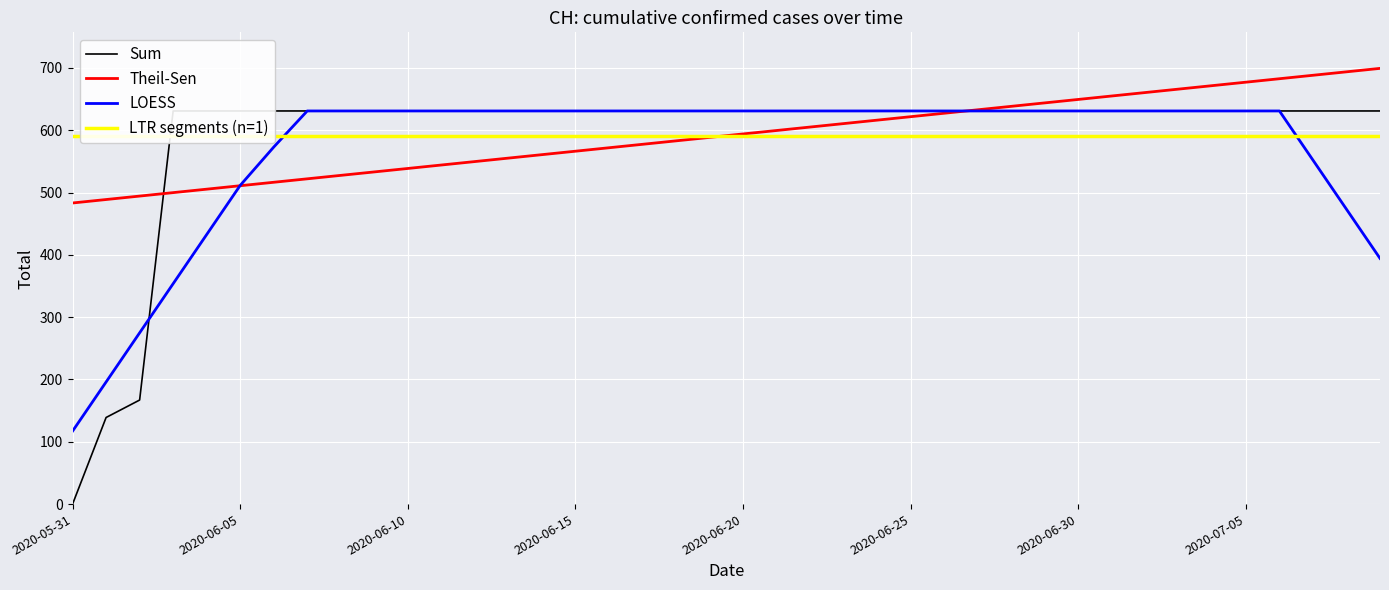

What position from the left is 2020-07-06?

37